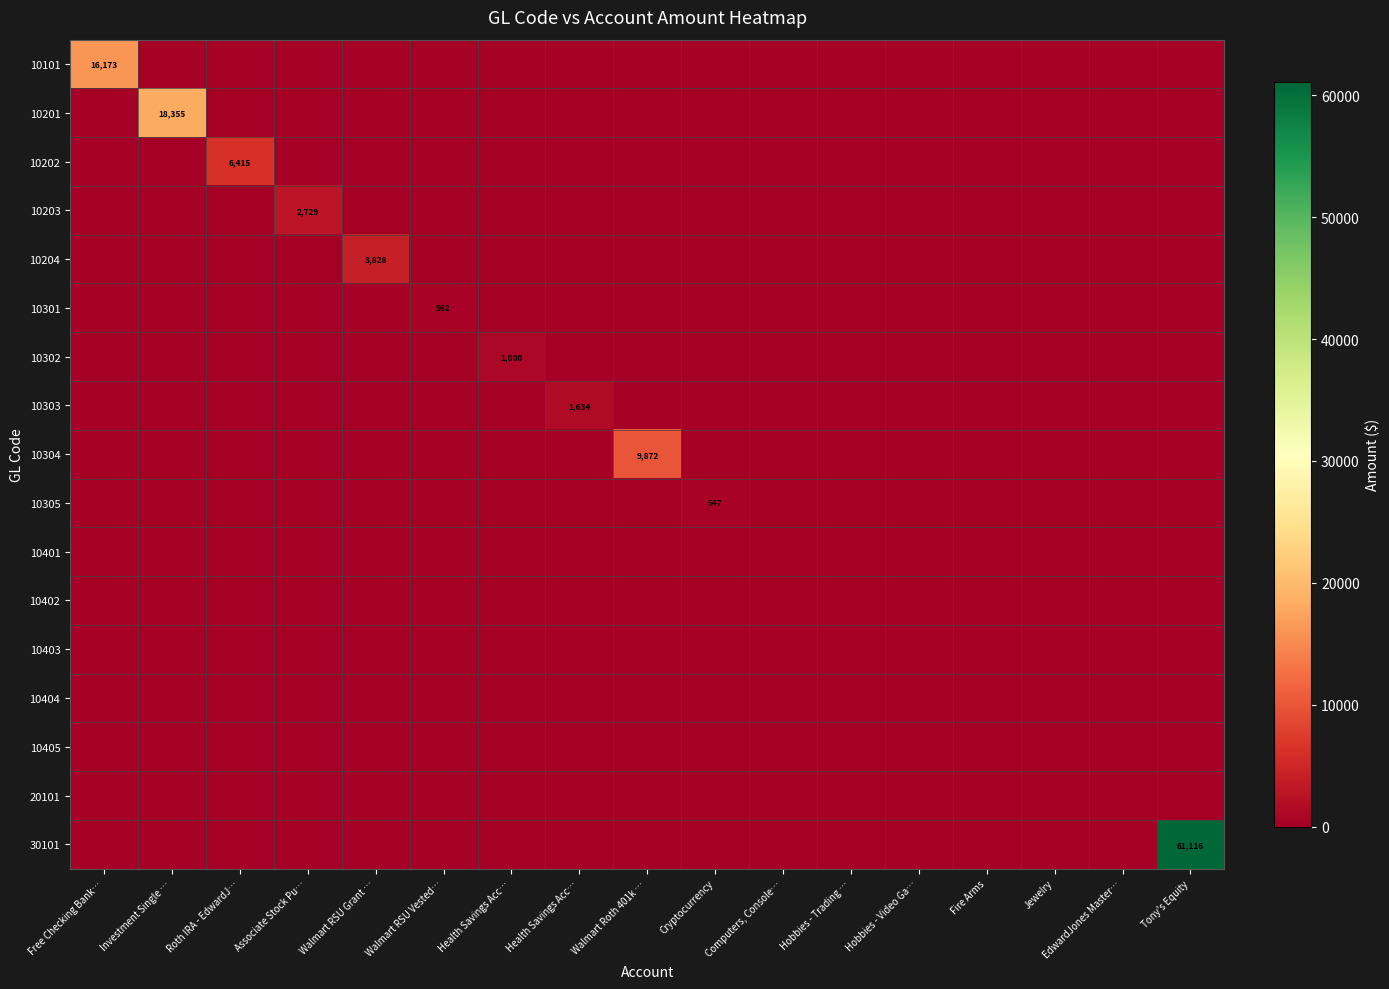

At how many categories does at least one series exceed 21697?

1